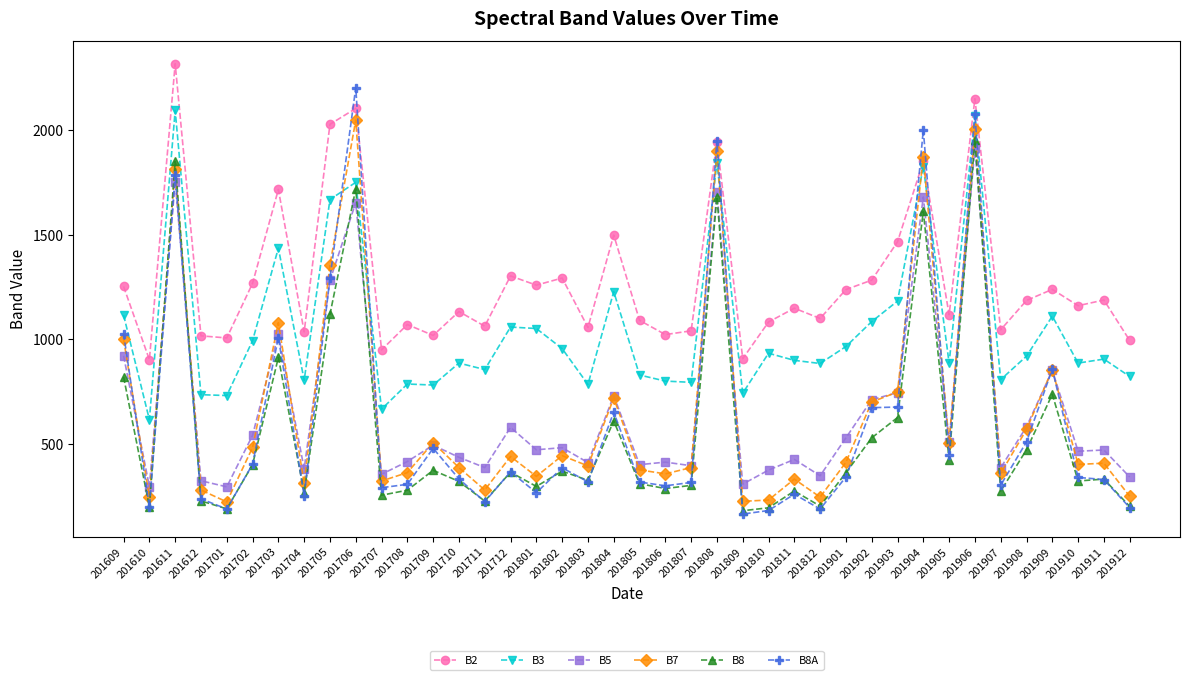

How many distinct data groups are displayed?

6